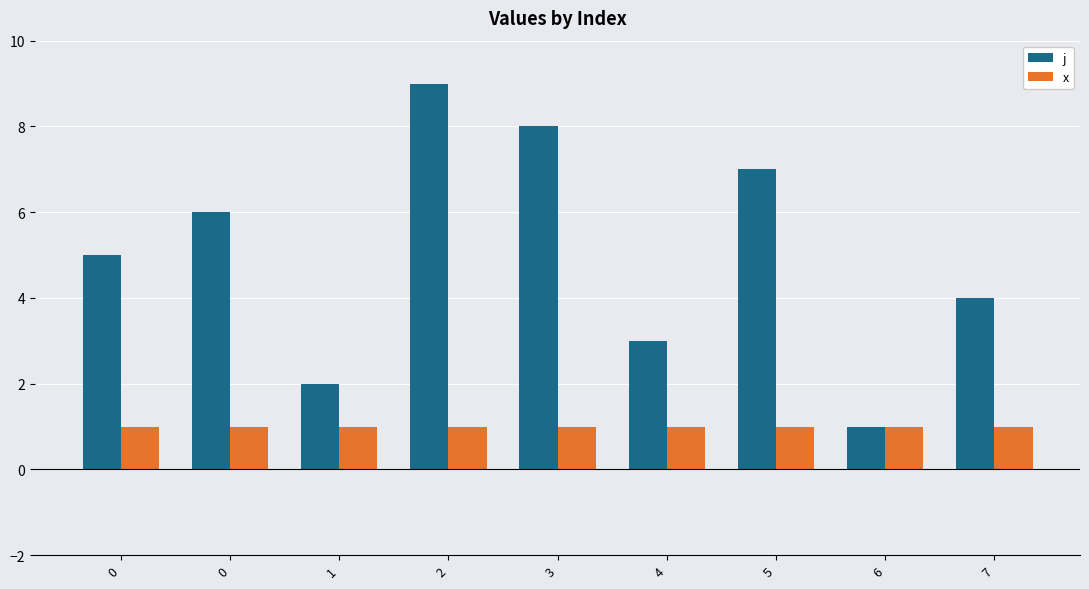

What are all the series names shown in the legend?

j, x